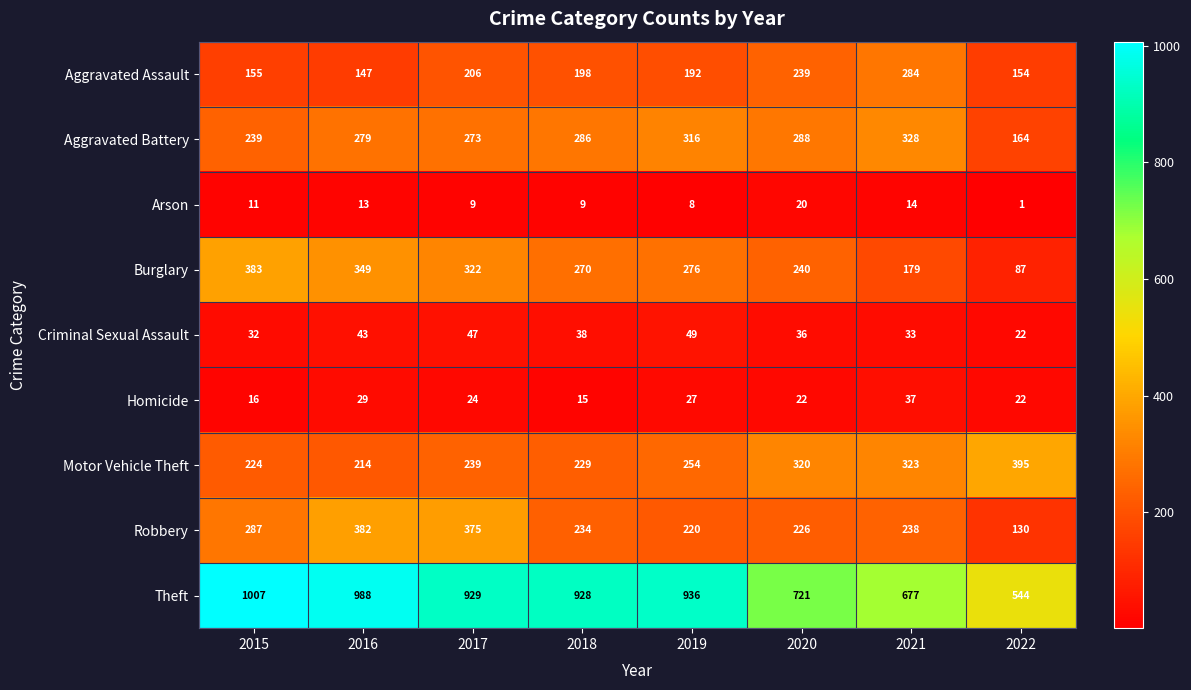

Which category has the highest value in the Theft series?

2015